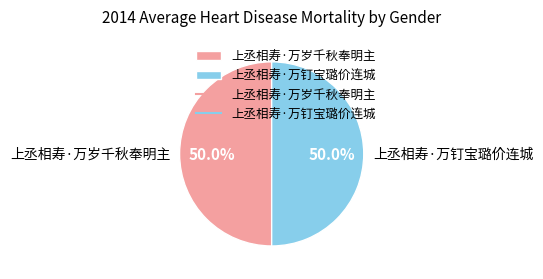

What is the ratio of the value at 上丞相寿·万岁千秋奉明主 to the value at 上丞相寿·万钉宝璐价连城?

1.0